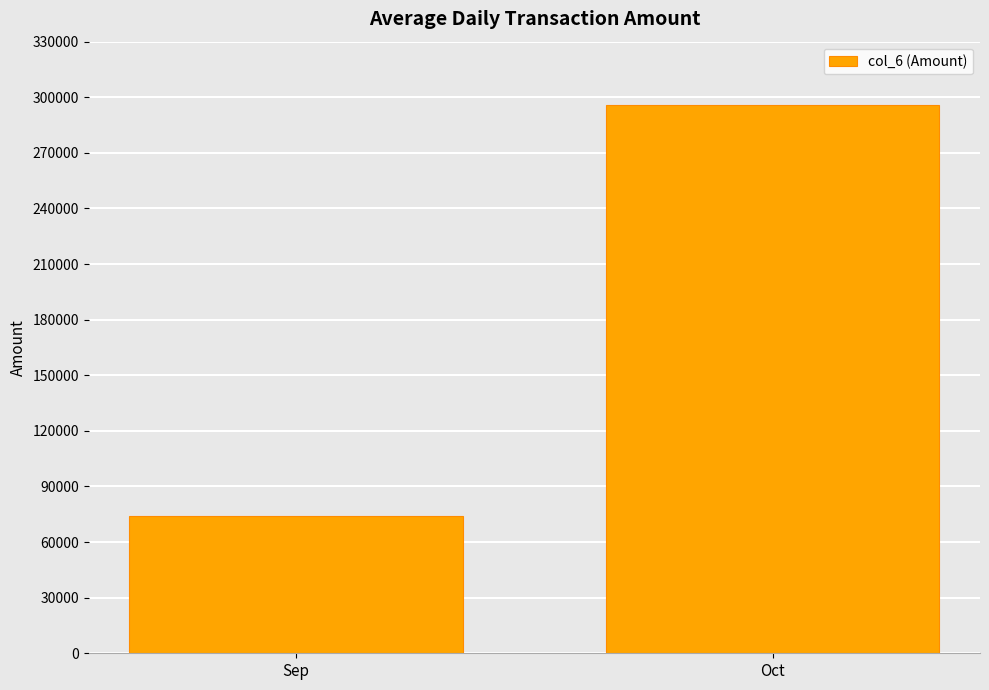

What is the sum of the values at Oct and Sep?

370275.3